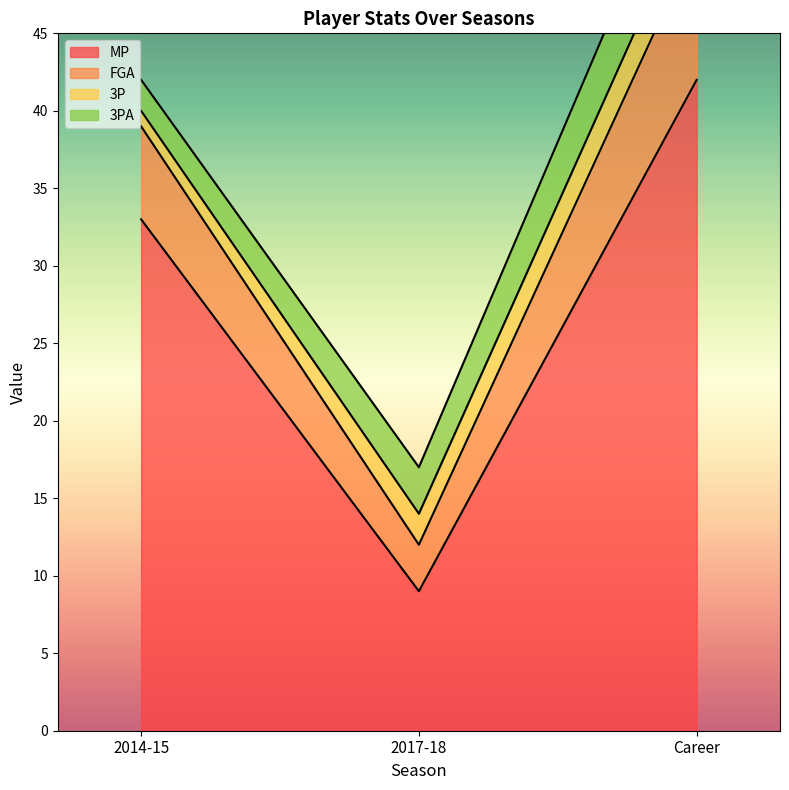

The MP series shows 28 at Career. True or false?

False